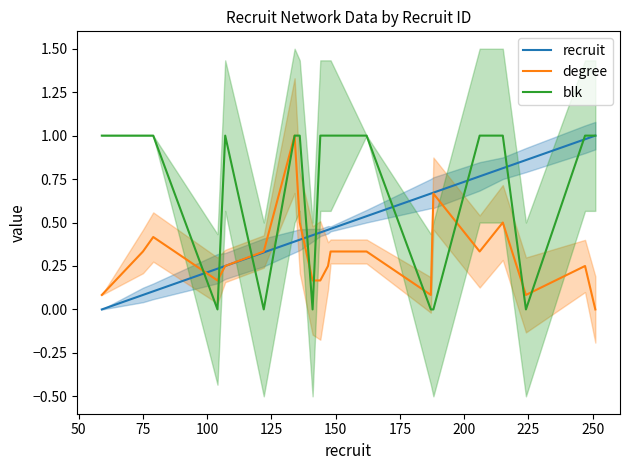

What is the difference between the maximum and minimum values in the recruit series?

1.0